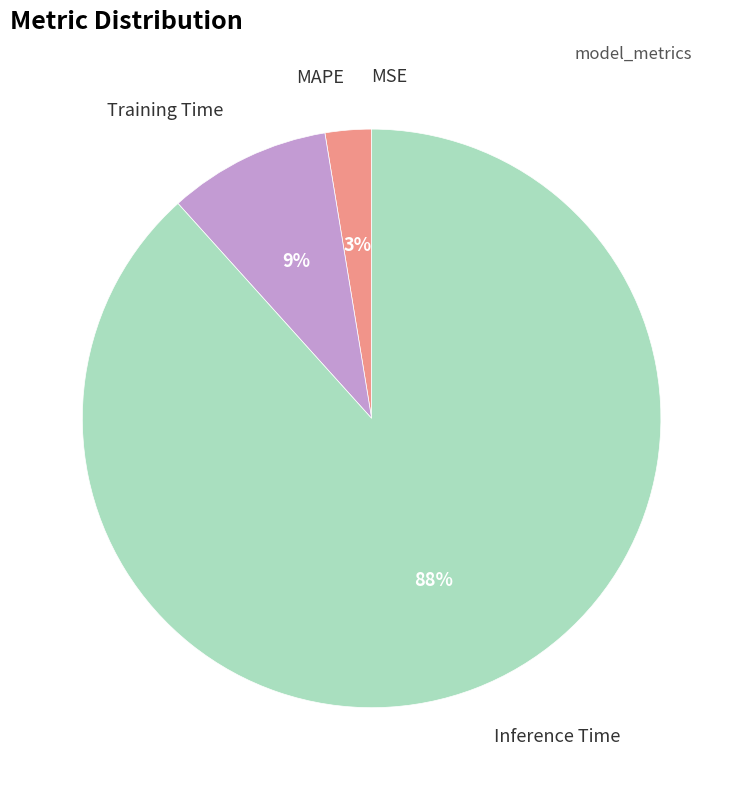

Does any single category account for the majority?

Yes